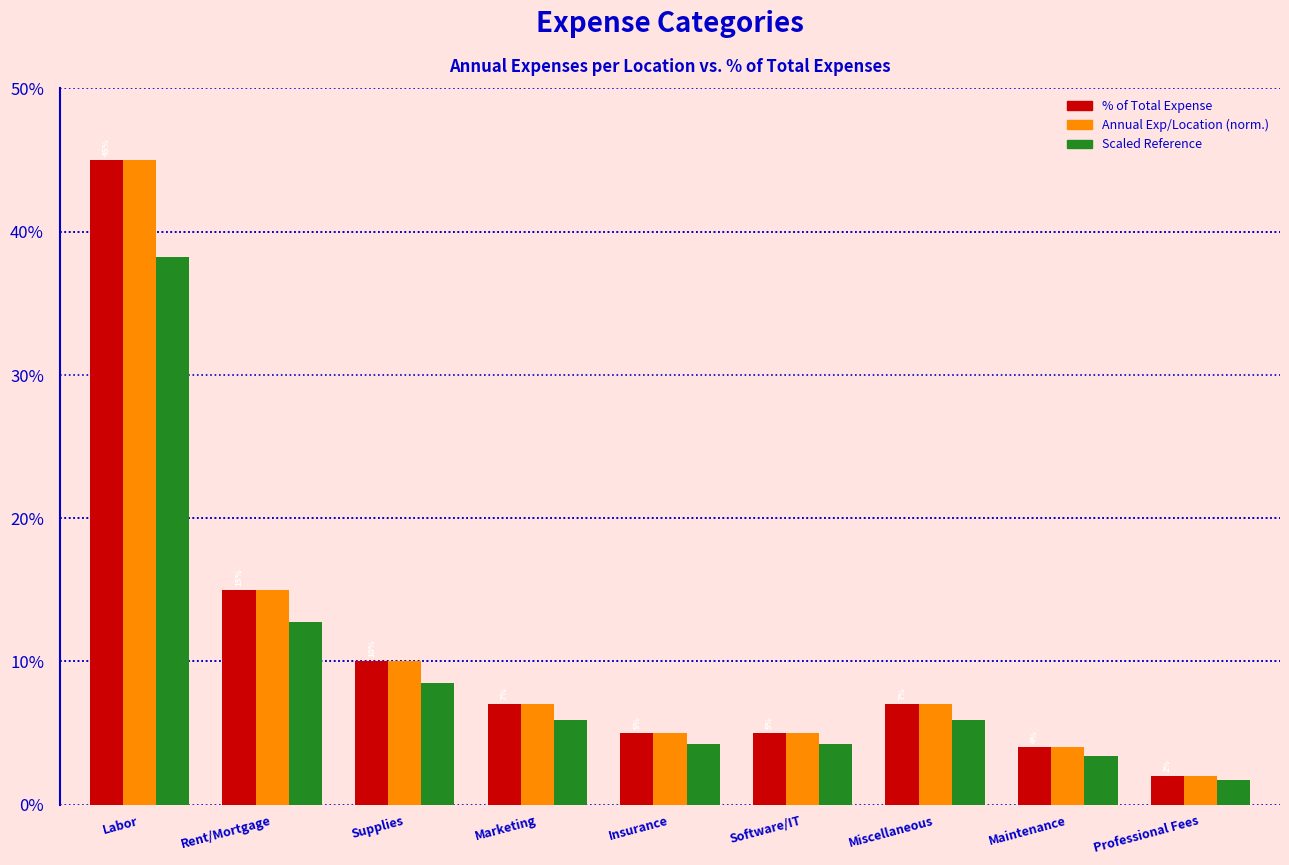

Are the bars horizontal?

No